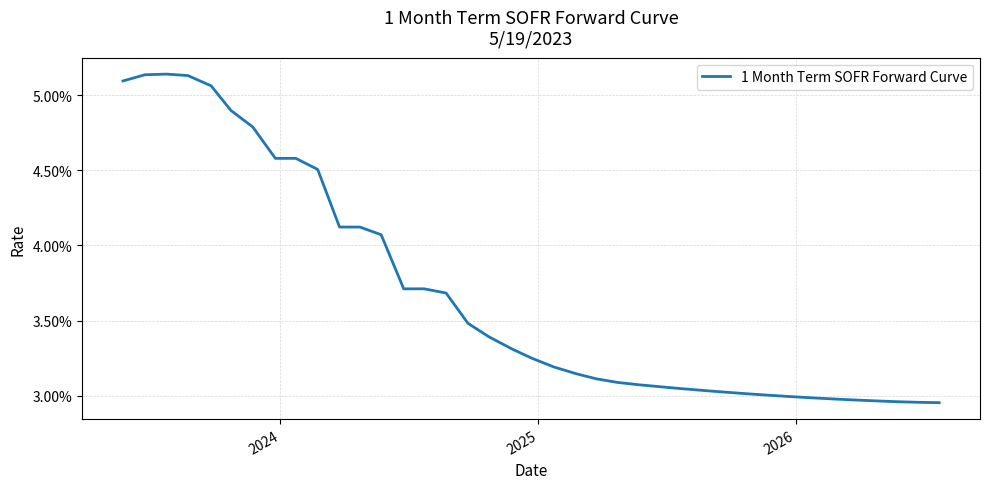

Count the number of data series in this chart.

1